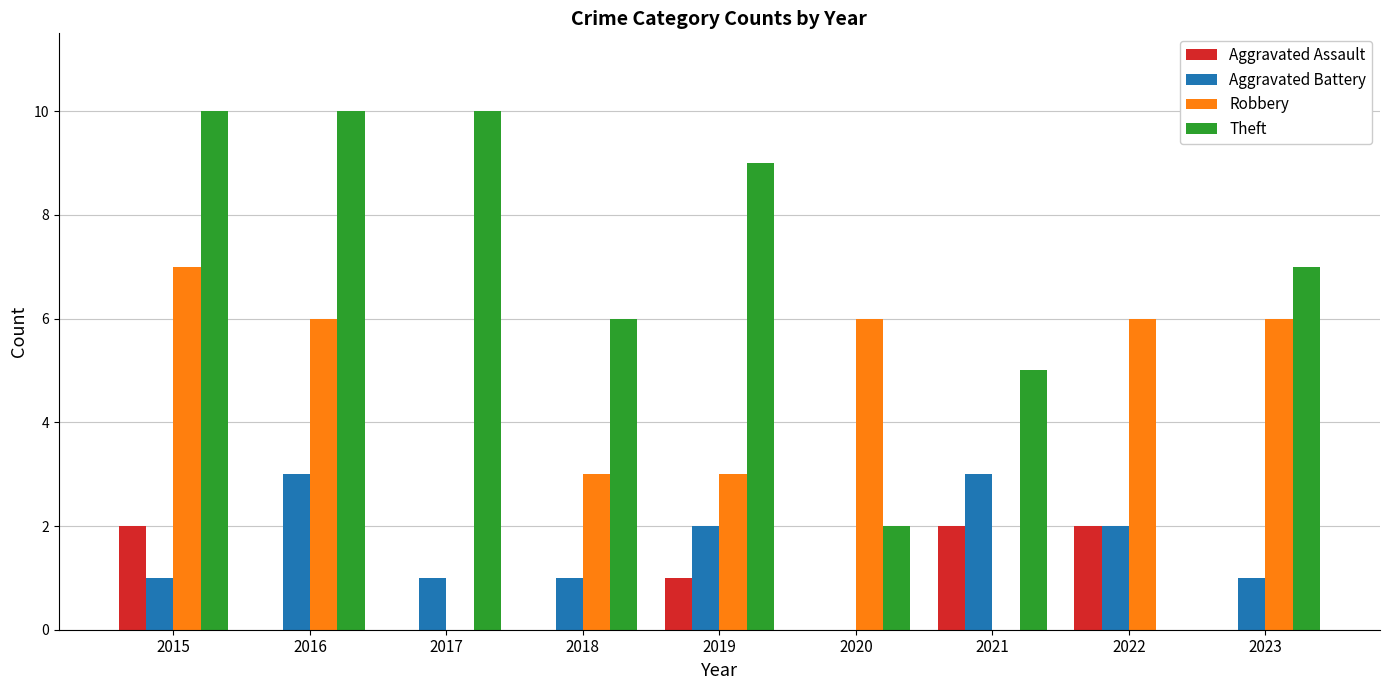

Which series has the largest total across all categories?

Theft